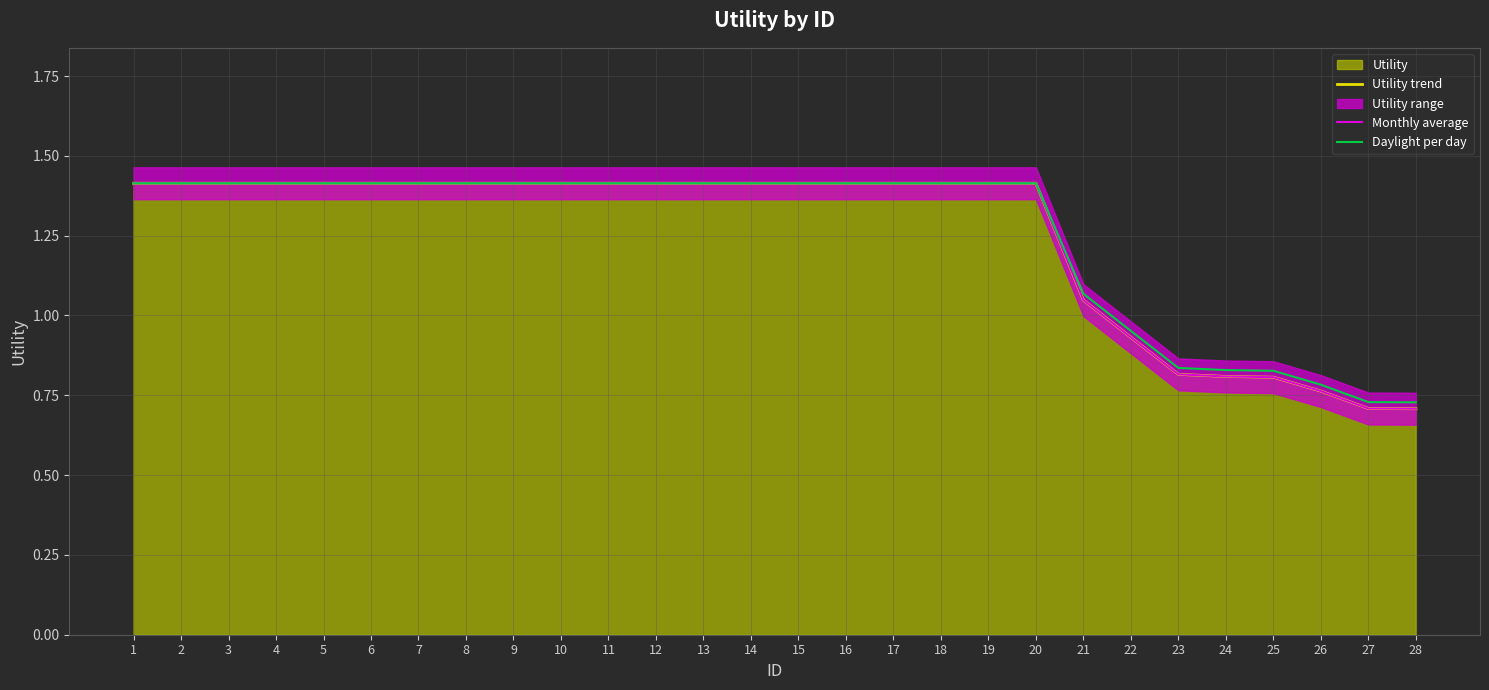

How many lines are shown in the chart?

3